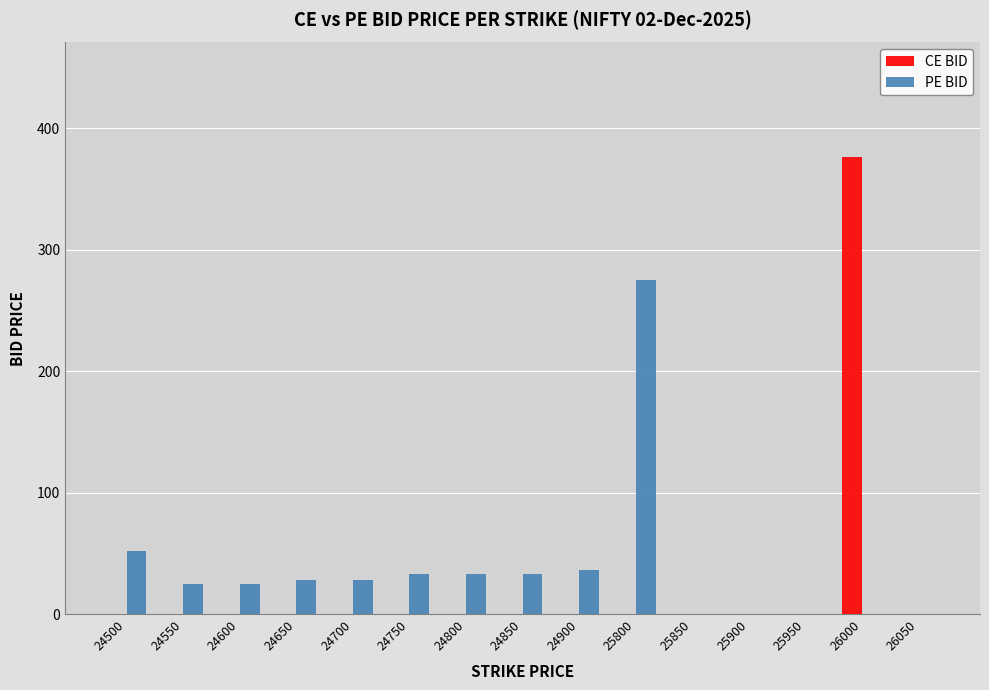

What are all the series names shown in the legend?

CE BID, PE BID